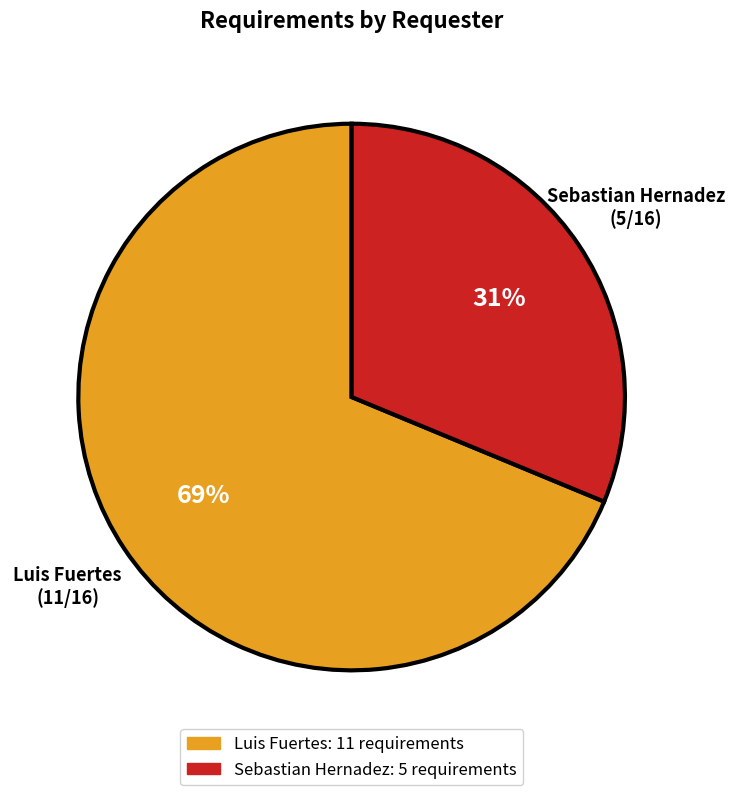

How many segments does this pie chart have?

2